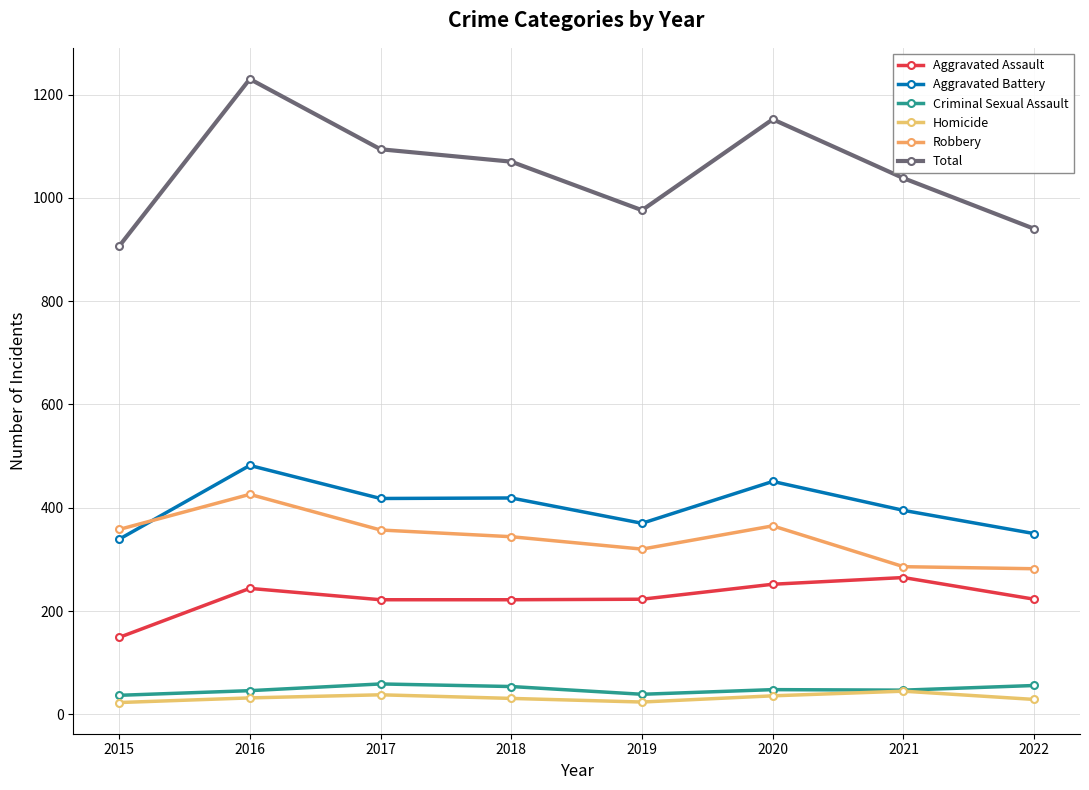

Which category has the lowest value across all series?

2015